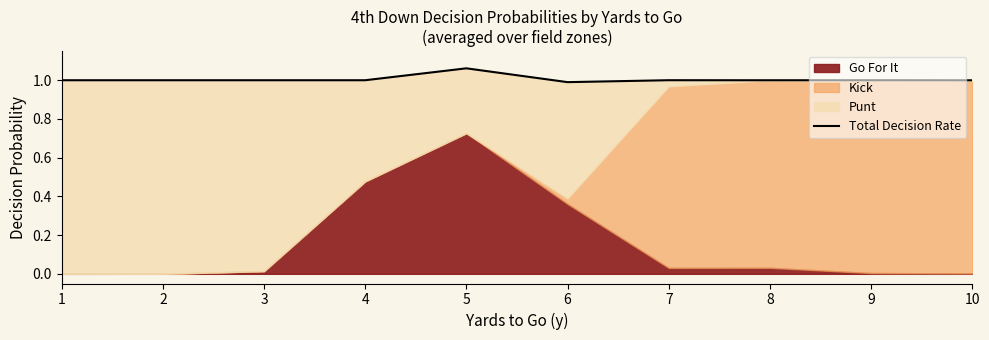

How many values exceed 1?

2